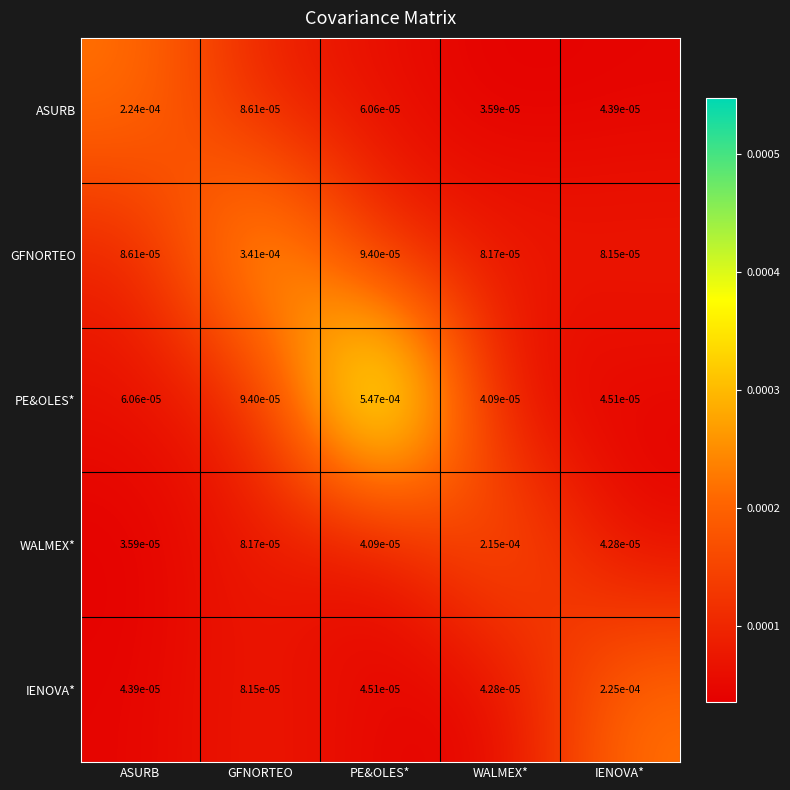

Rank the series at GFNORTEO from lowest to highest value.

IENOVA*, WALMEX*, ASURB, PE&OLES*, GFNORTEO